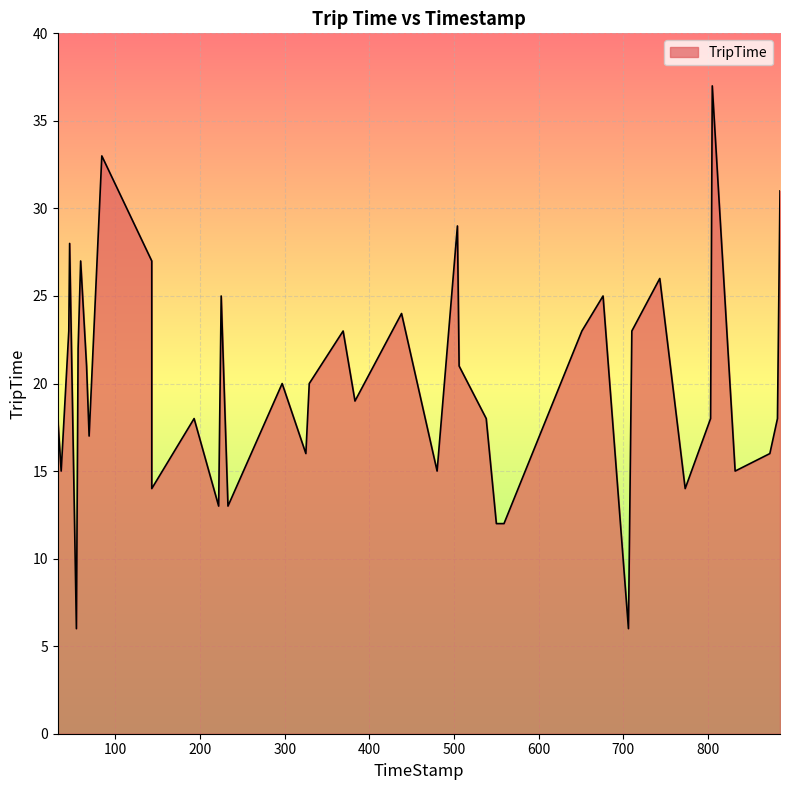

What is the maximum value shown in the chart?

37